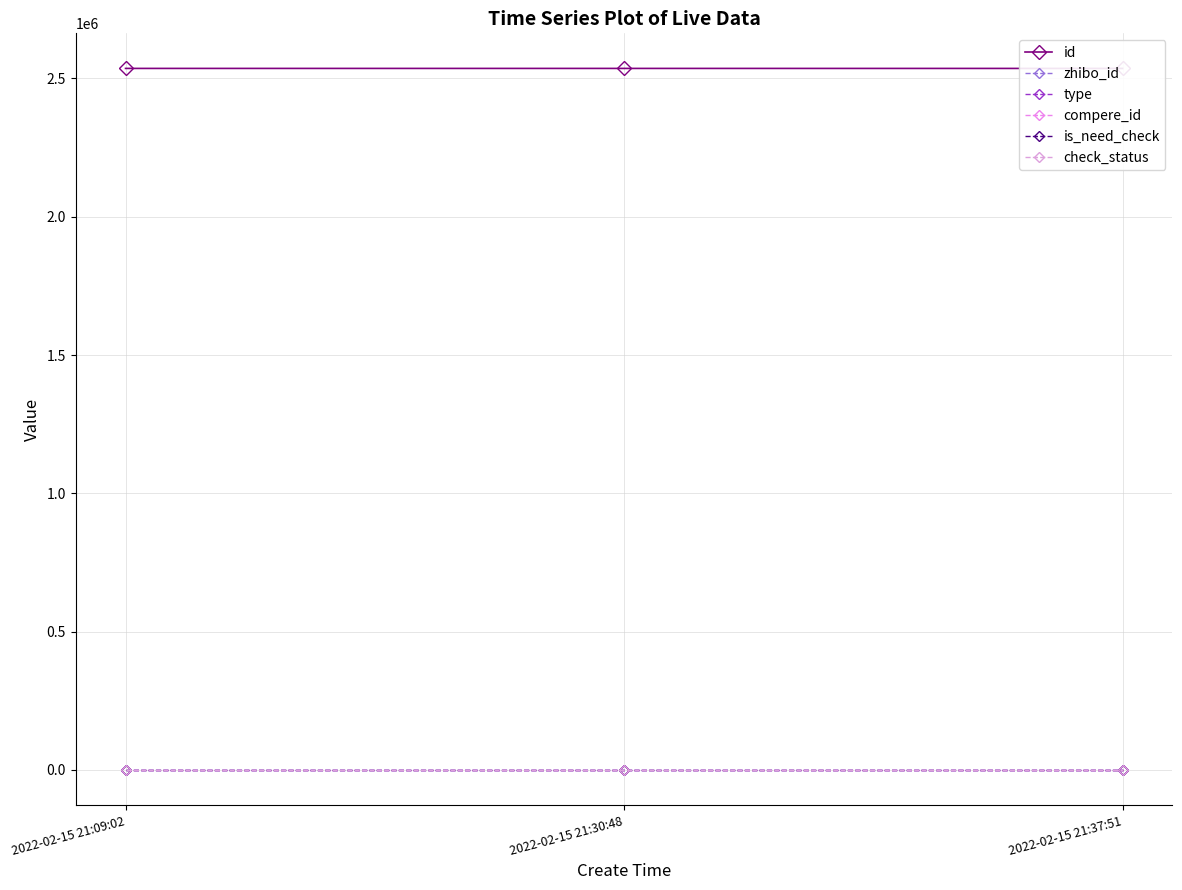

Where is type nearest to the value 0?

2022-02-15 21:09:02